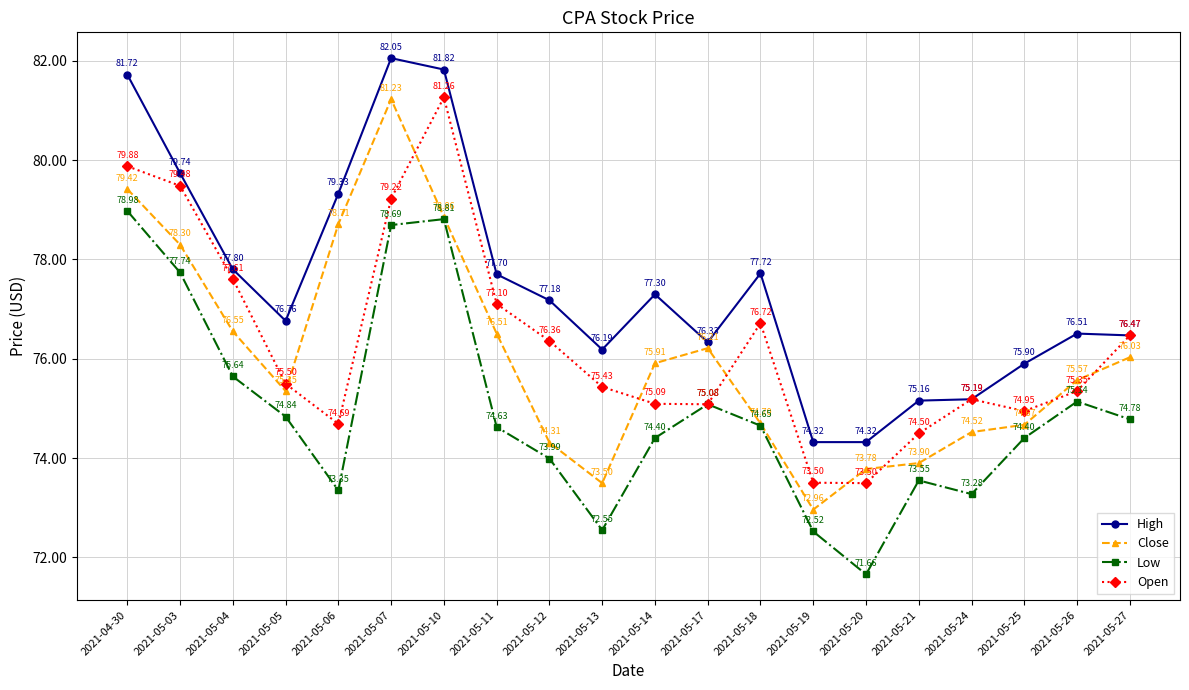

At which category does High reach its first local valley?

2021-05-05